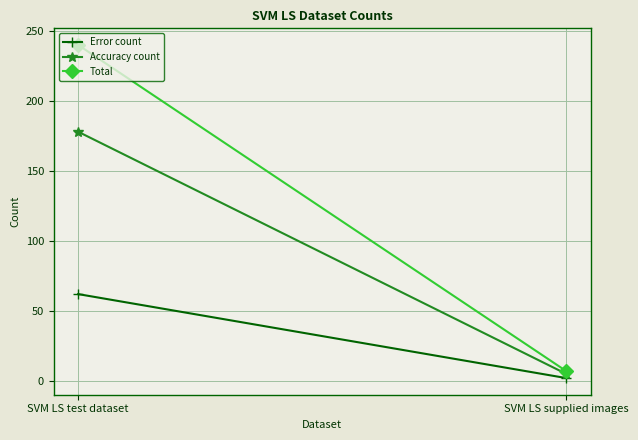

What is the lowest value of the Error count series?

2